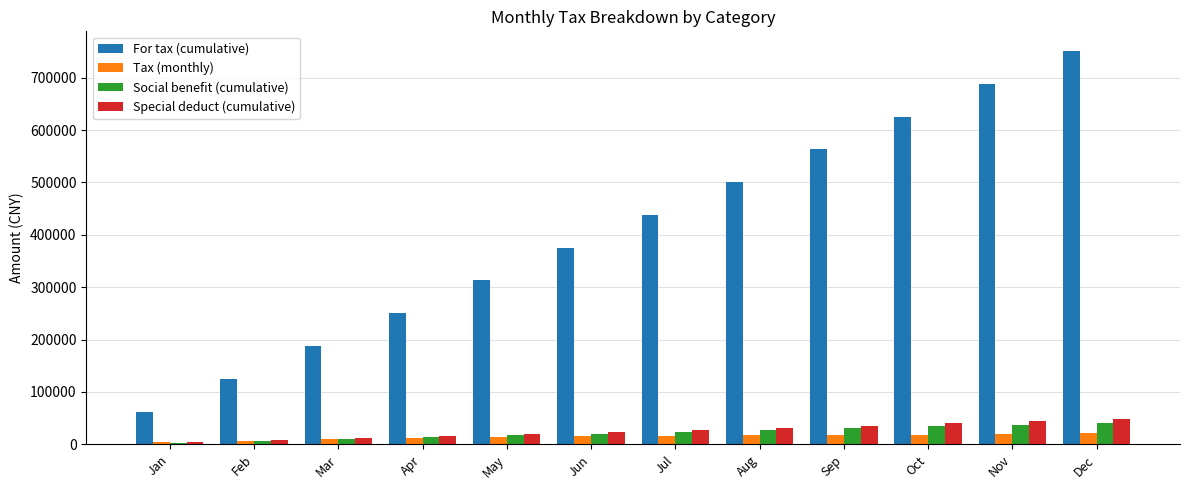

What is the value of the Tax (monthly) bar at the 7th from the left?

16542.0